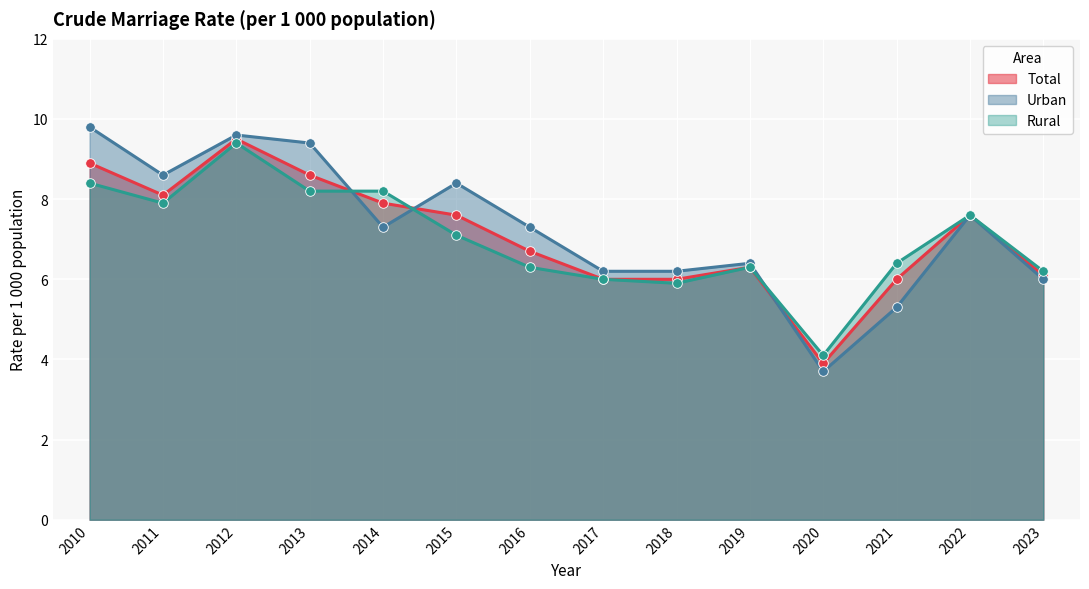

Which series reaches the maximum Y coordinate?

Urban